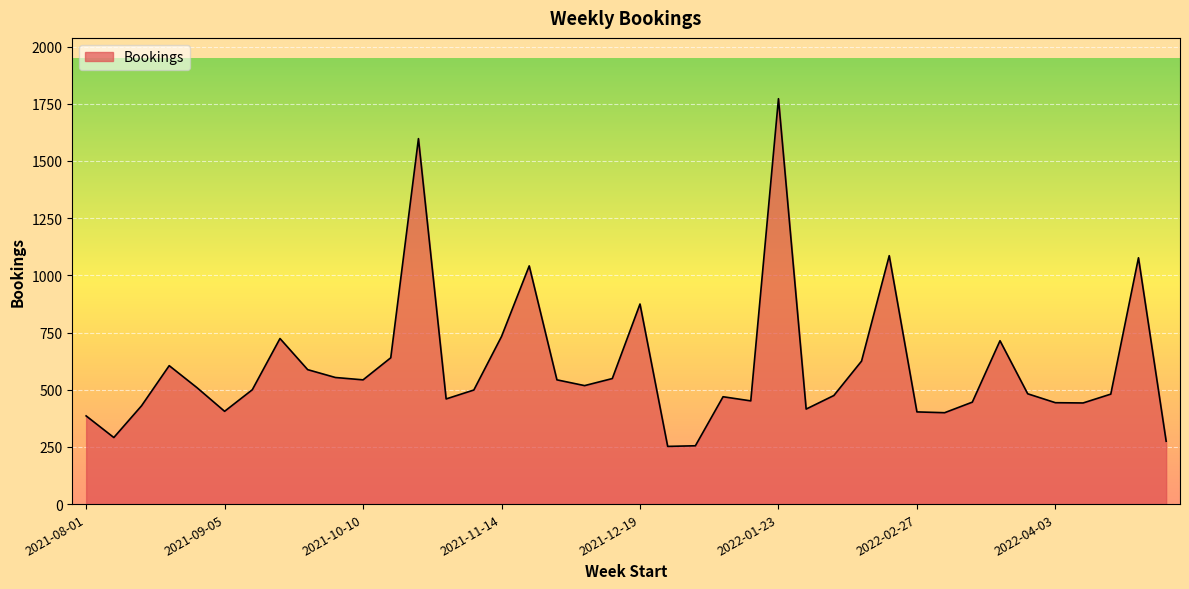

What is the minimum value shown in the chart?

252.2